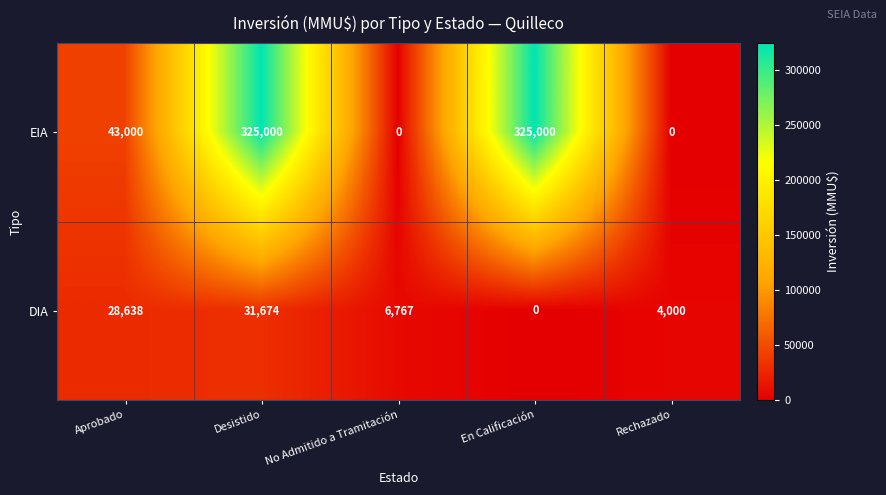

Is it true that DIA equals 11392 at Desistido?

False